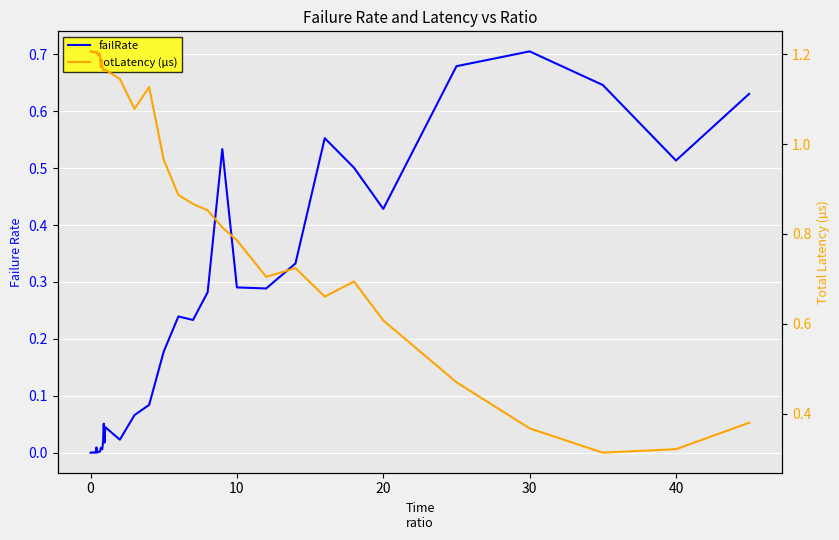

Which series ends up on top after the final intersection of failRate and totLatency (µs)?

failRate